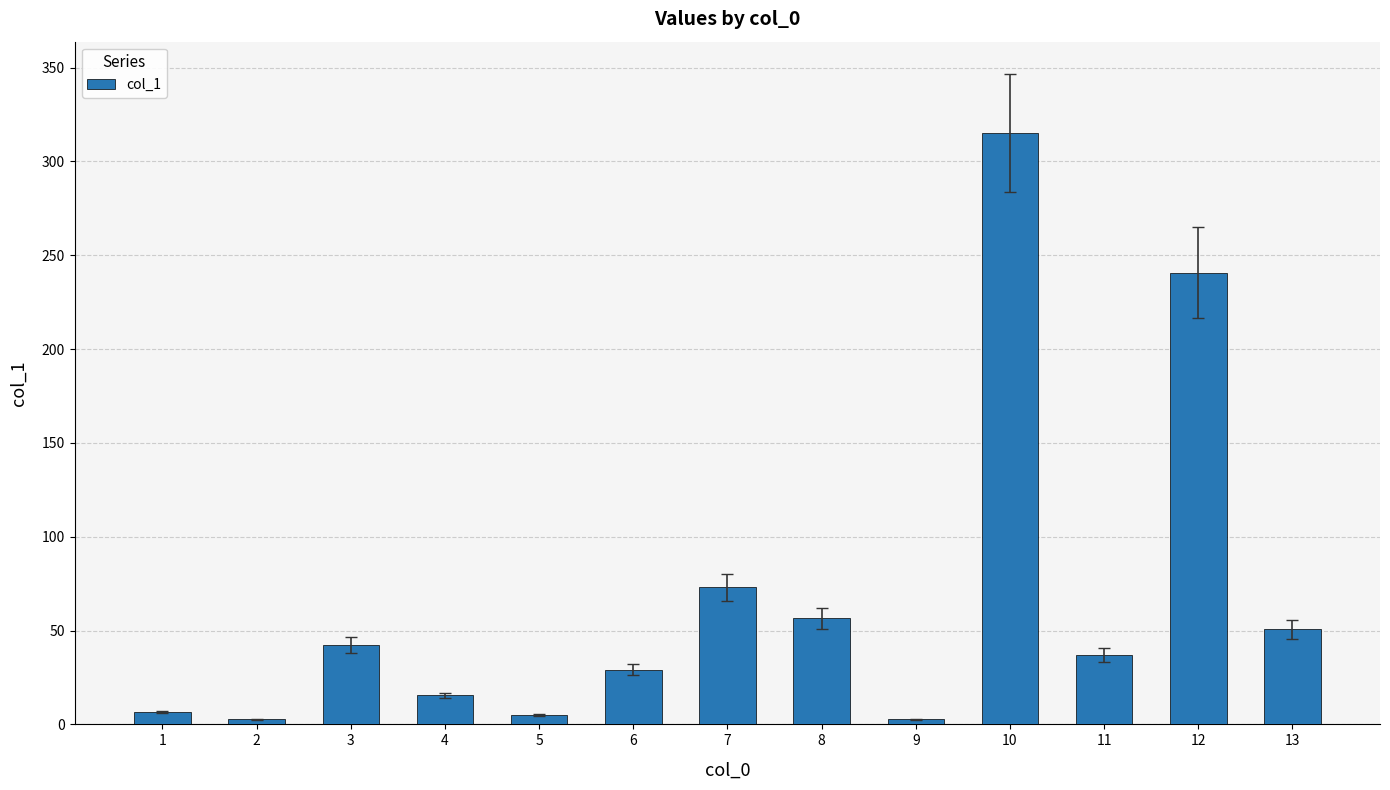

What is the sum of all values?

876.8